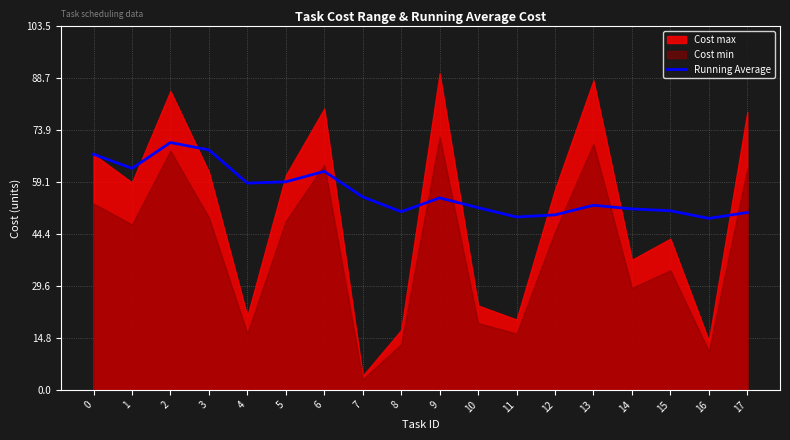

At which label is the value closest to 59?

5